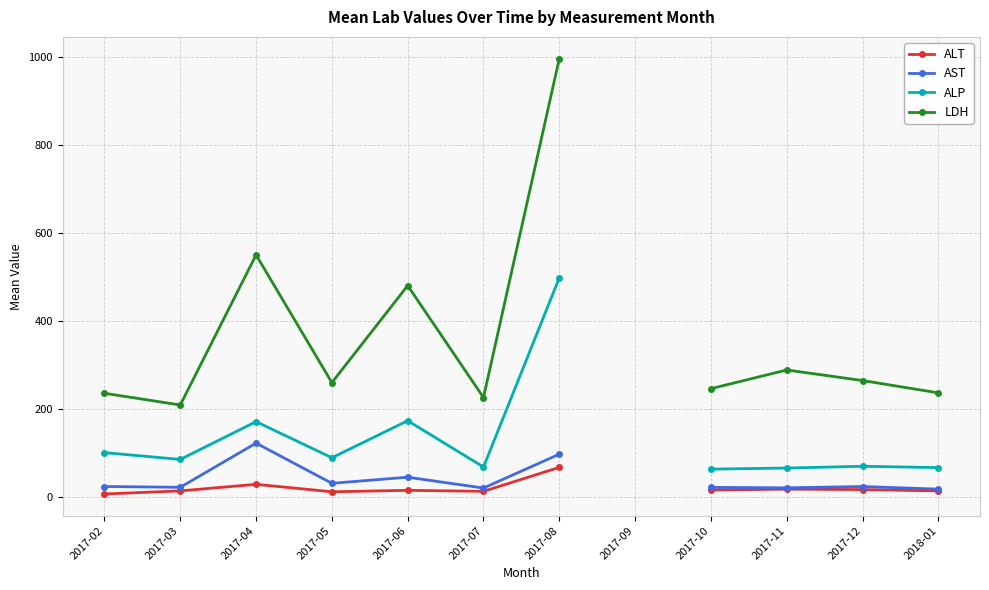

What are all the series names shown in the legend?

ALT, AST, ALP, LDH